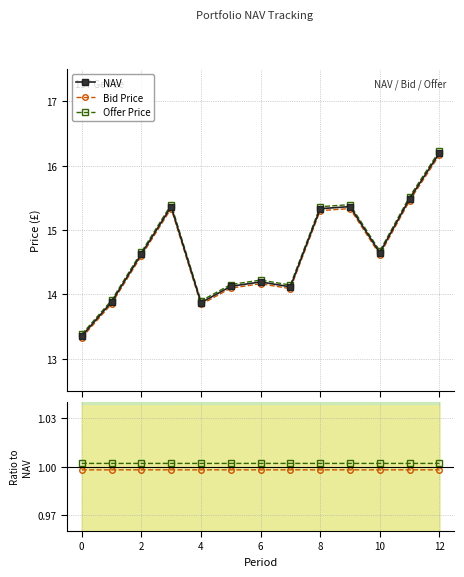

Reading left to right, what are all the values shown in this chart?

NAV: 13.4	13.9	14.6	15.4	13.9	14.1	14.2	14.1	15.3	15.4	14.6	15.5	16.2
Bid Price: 13.3	13.9	14.6	15.3	13.8	14.1	14.2	14.1	15.3	15.3	14.6	15.5	16.2
Offer Price: 13.4	13.9	14.7	15.4	13.9	14.2	14.2	14.1	15.4	15.4	14.7	15.5	16.2
Bid / NAV: 1.0	1.0	1.0	1.0	1.0	1.0	1.0	1.0	1.0	1.0	1.0	1.0	1.0
Offer / NAV: 1.0	1.0	1.0	1.0	1.0	1.0	1.0	1.0	1.0	1.0	1.0	1.0	1.0